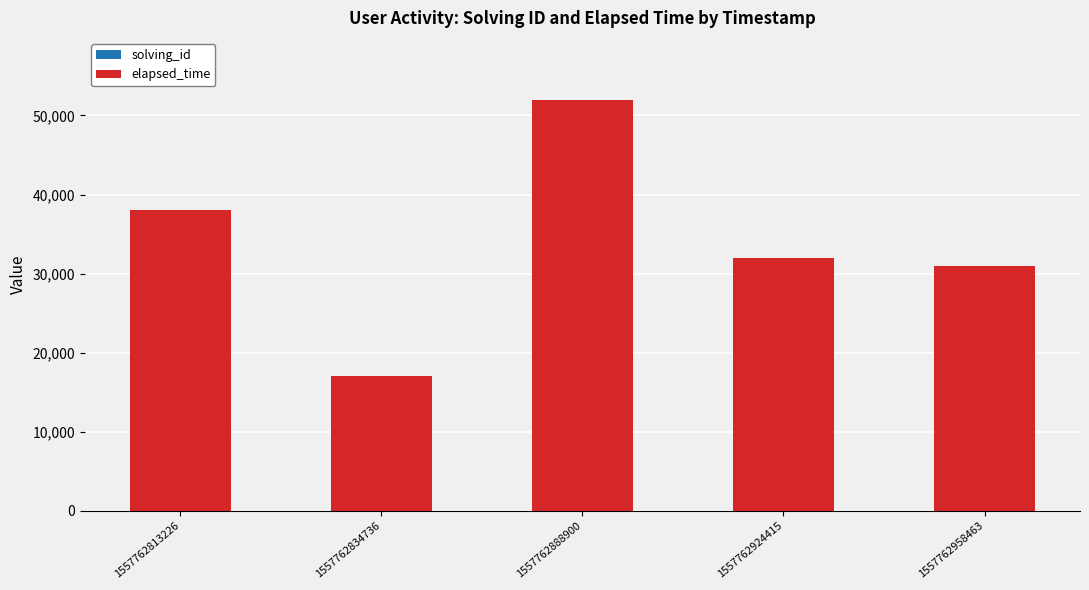

At which category is the sum across all series the highest?

1557762888900